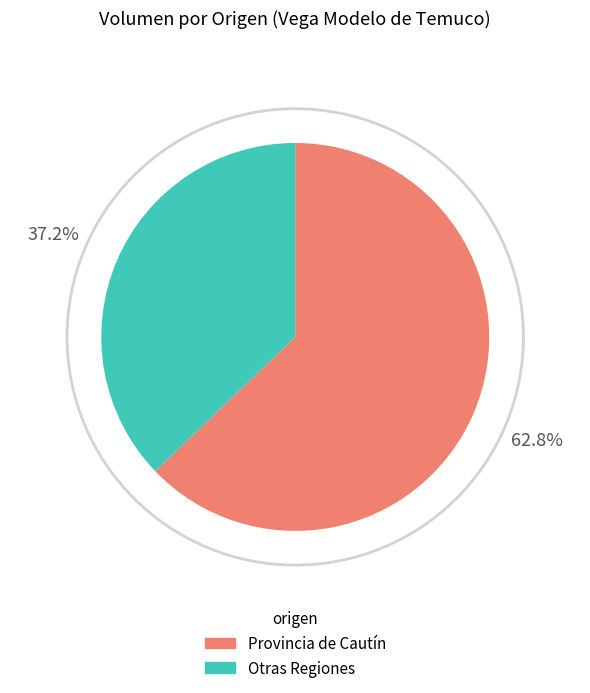

Does any single category account for the majority?

Yes